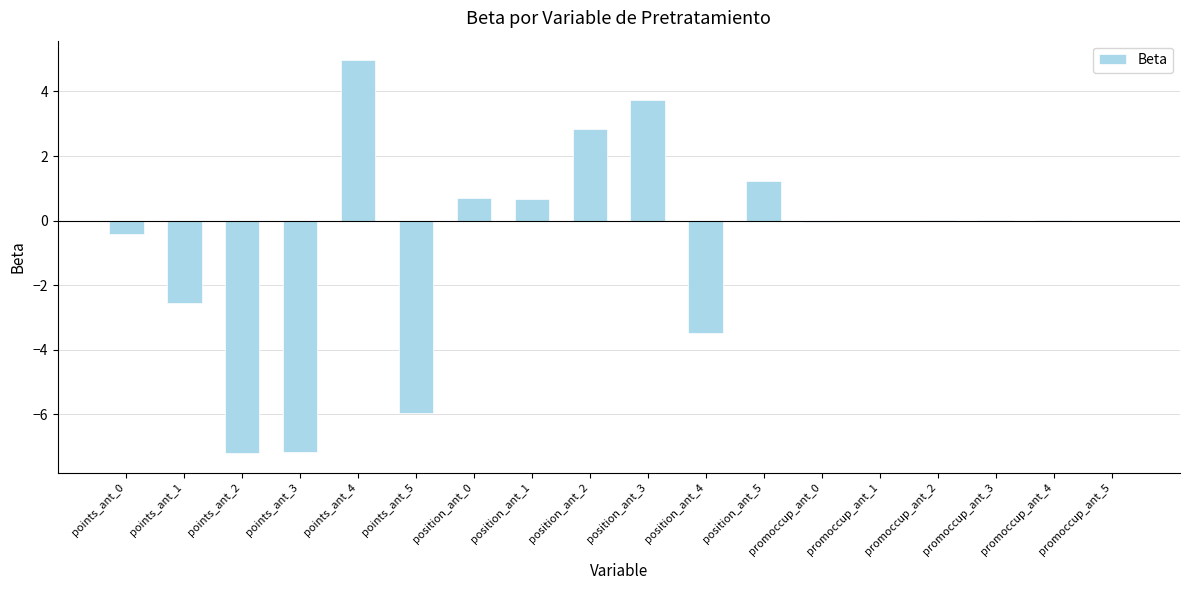

The value at points_ant_3 is -1.5. True or false?

False